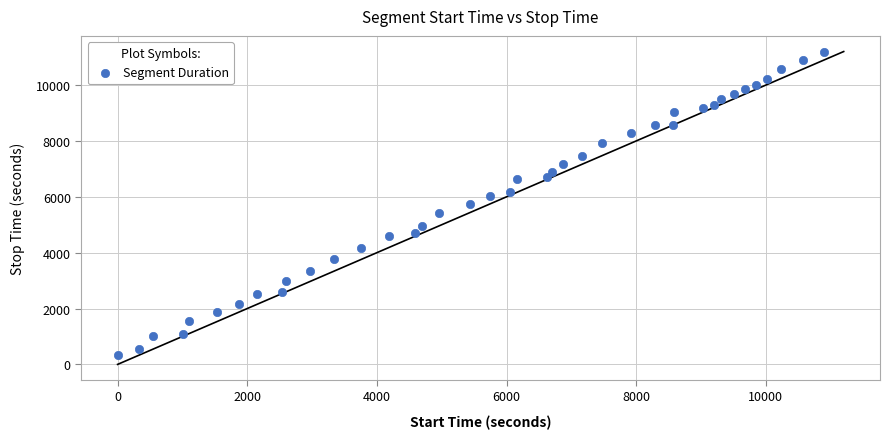

What is the range of X values (max minus min)?

10889